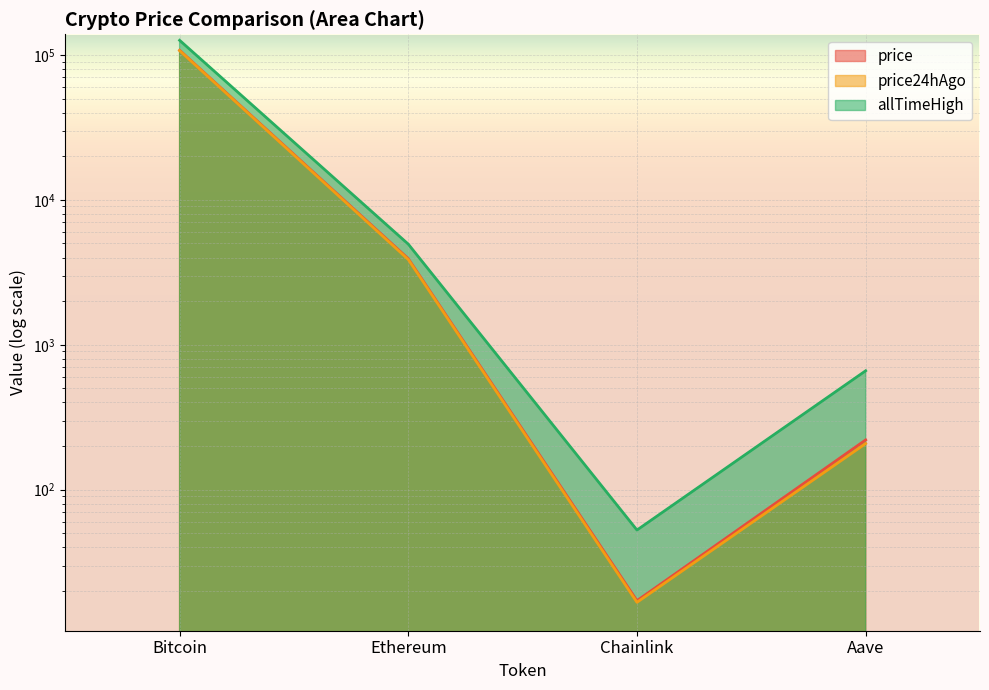

What are all the series names shown in the legend?

price, price24hAgo, allTimeHigh